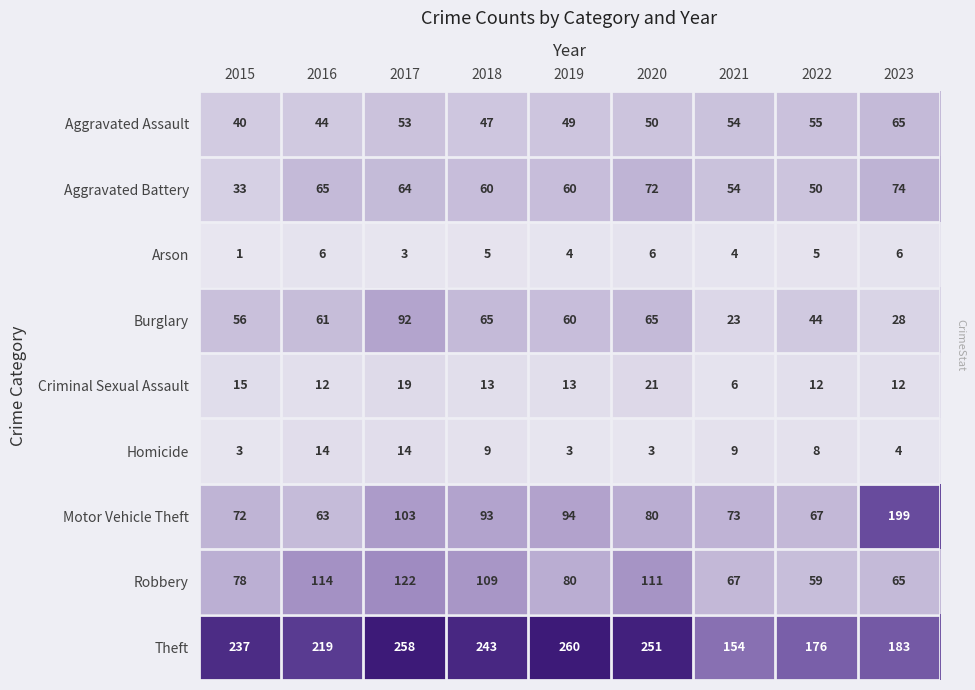

What is the sum of all Robbery values?

805